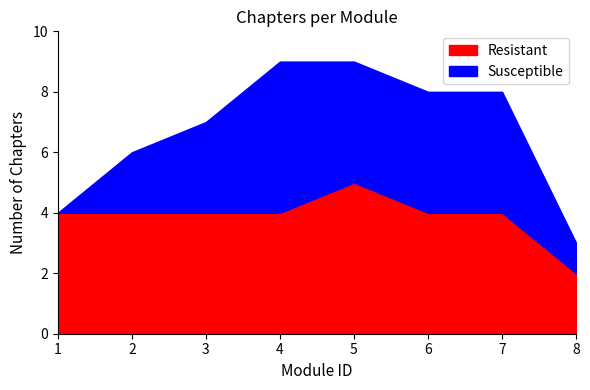

At which category is the sum across all series the highest?

4